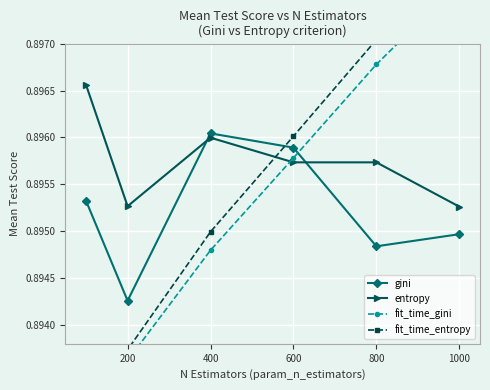

Count the number of data series in this chart.

4